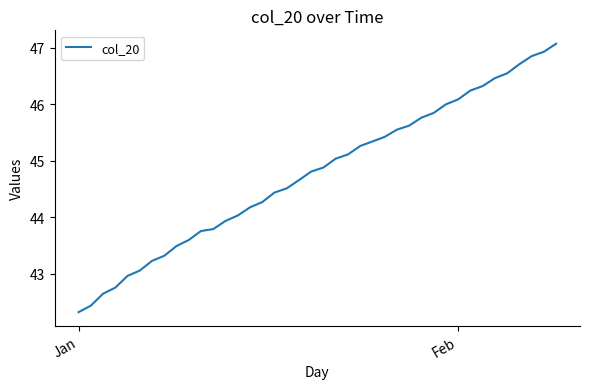

Is this an area chart (filled region under the line)?

No